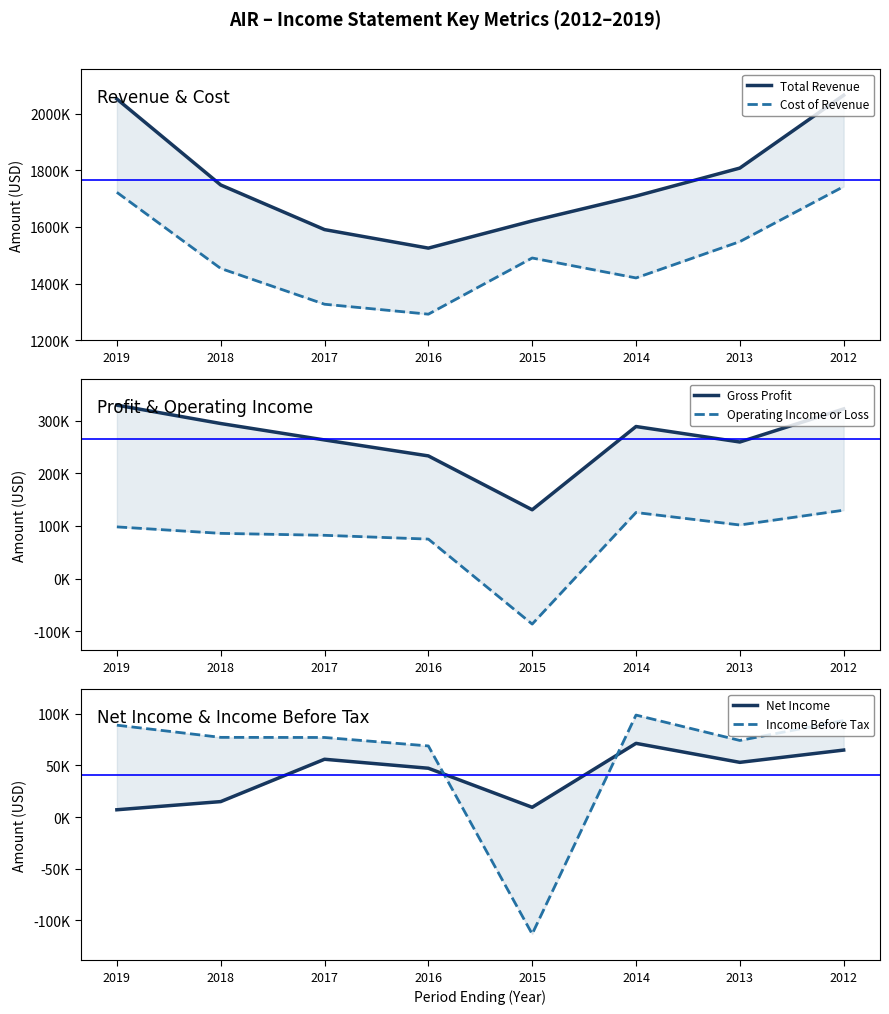

What is the total value across all series at 2015?

3052800